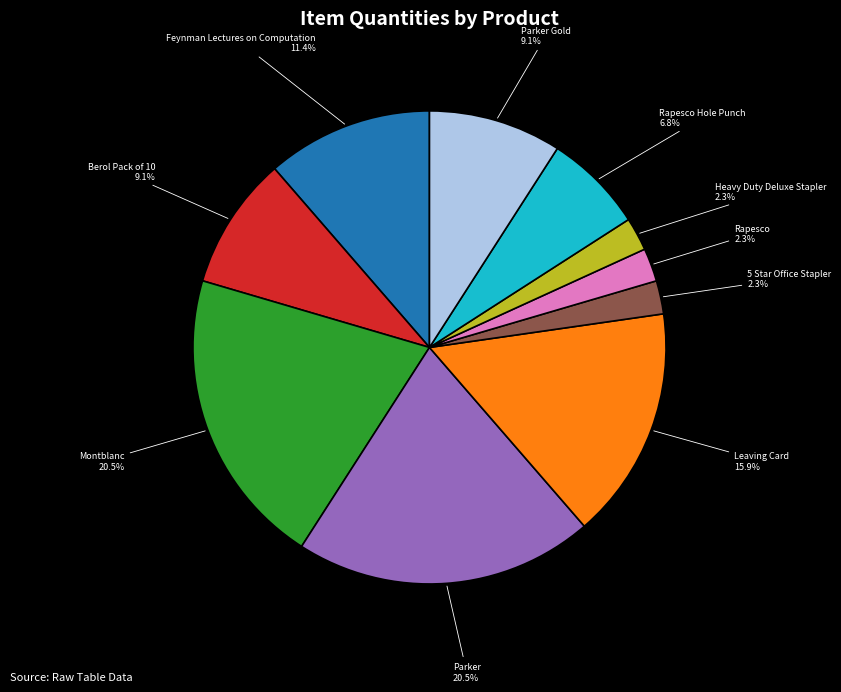

Do Rapesco Hole Punch and Heavy Duty Deluxe Stapler together represent more than half of the pie?

No